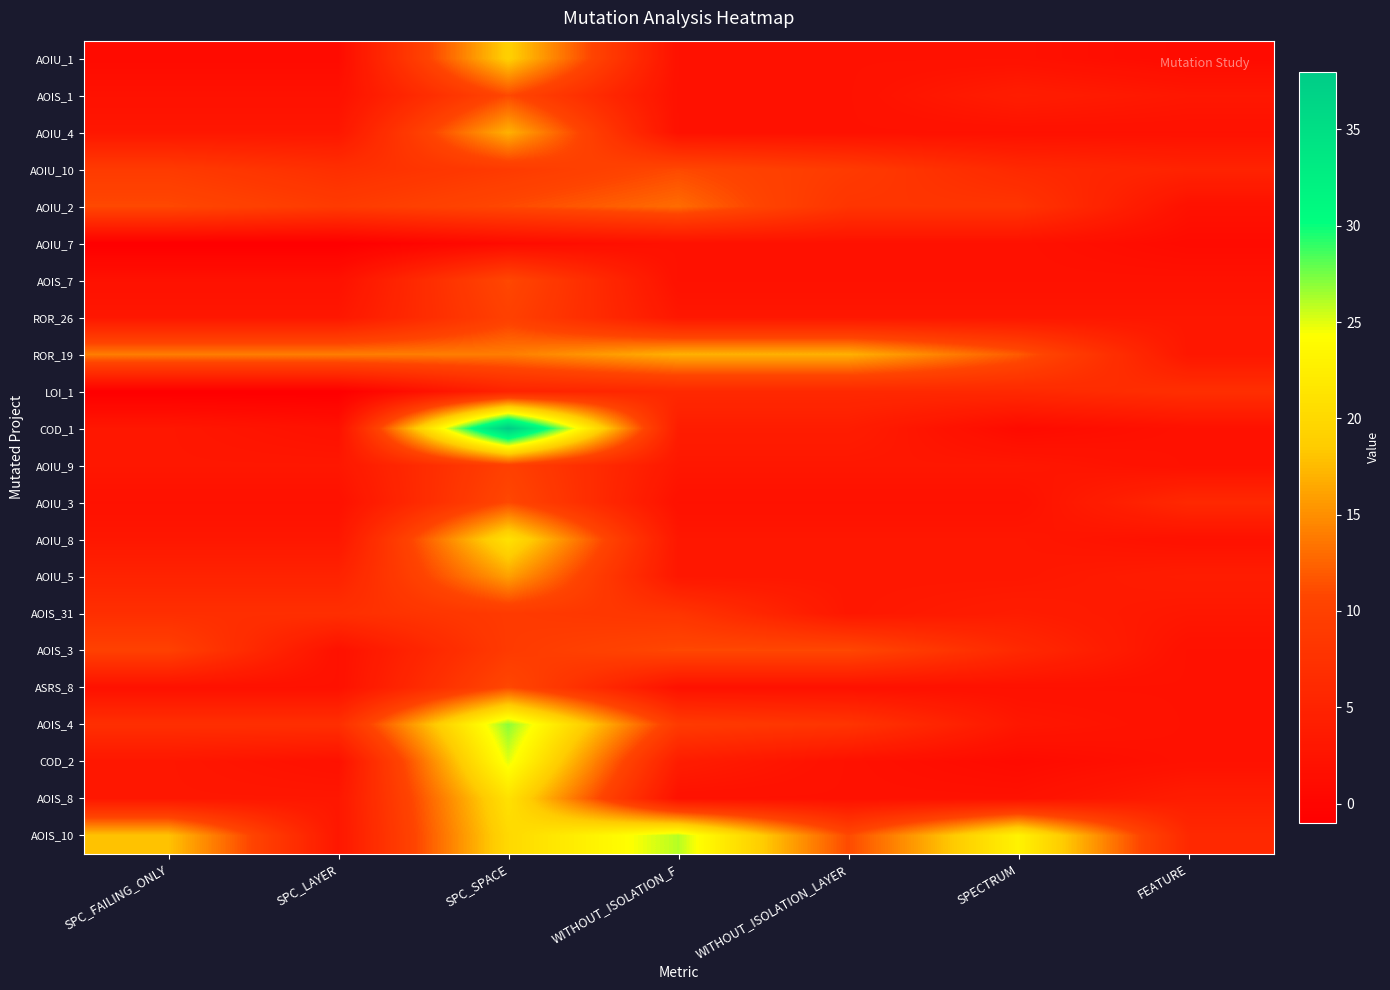

At how many categories does at least one series exceed 15?

5